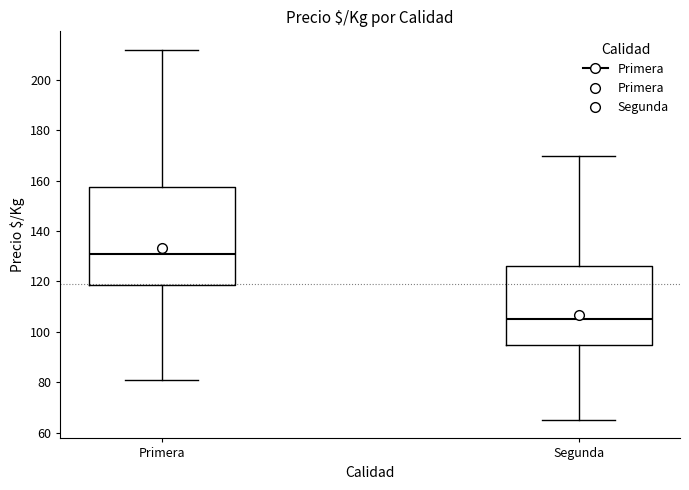

Reading left to right, read every box against the y-axis: the position of its median line, the range the box covers, and the ends of its whiskers. The values are not printed on the chart, so give them approximately, as read against the axis.

Primera: median 132, box 118 to 158, whiskers 82 to 212
Segunda: median 106, box 94 to 126, whiskers 66 to 170